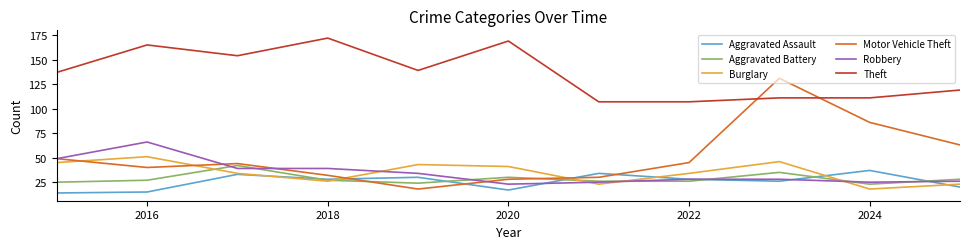

What is the sum of all Motor Vehicle Theft values?

566